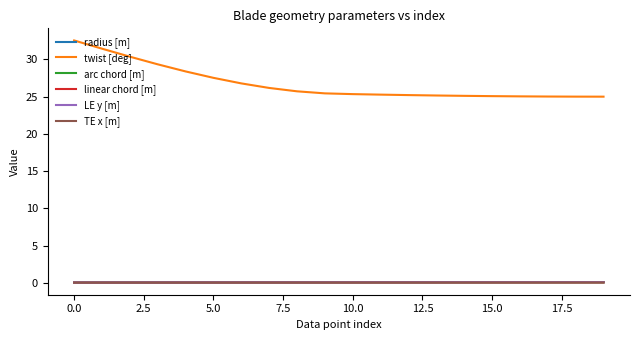

Does the chart display data point markers on the line(s)?

No